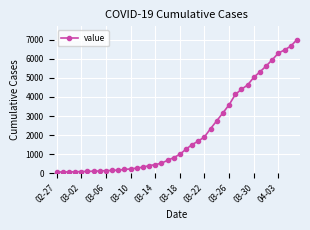

What is the greatest value displayed?

7003